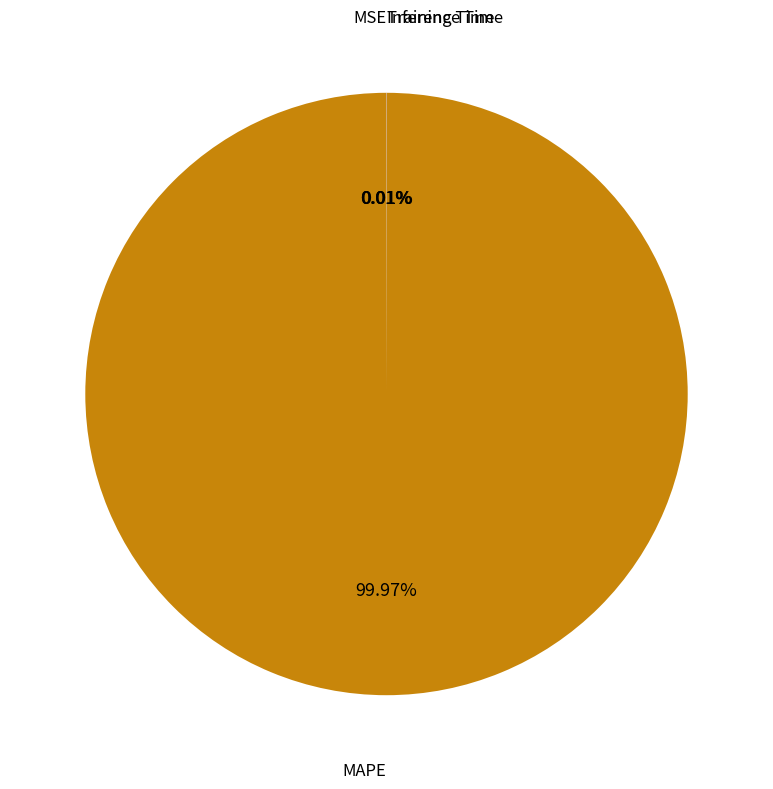

Is there any slice that represents more than half of the pie?

Yes